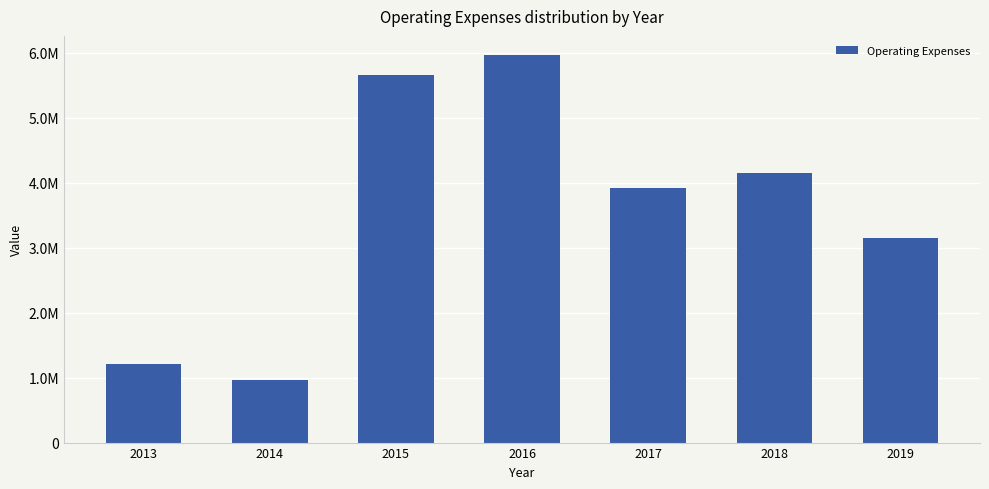

Reading right to left, list all the values displayed in this chart.

3149120	4143292	3918314	5963280	5656250	960000	1210000